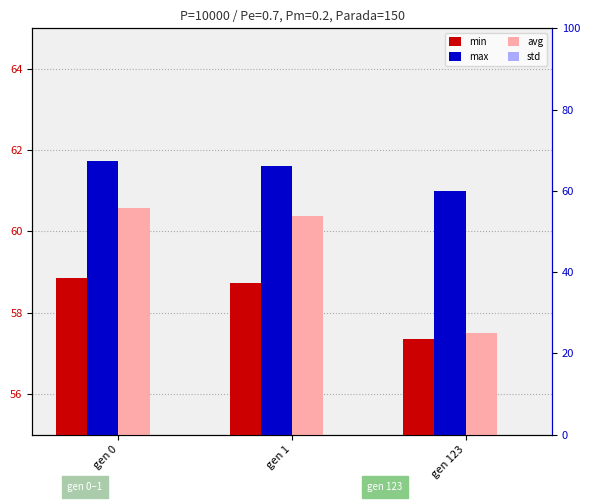

Reading right to left, transcribe all the data shown in this chart.

min: 57.4	58.7	58.9
max: 61.0	61.6	61.7
avg: 57.5	60.4	60.6
std: 0.4	0.4	0.4